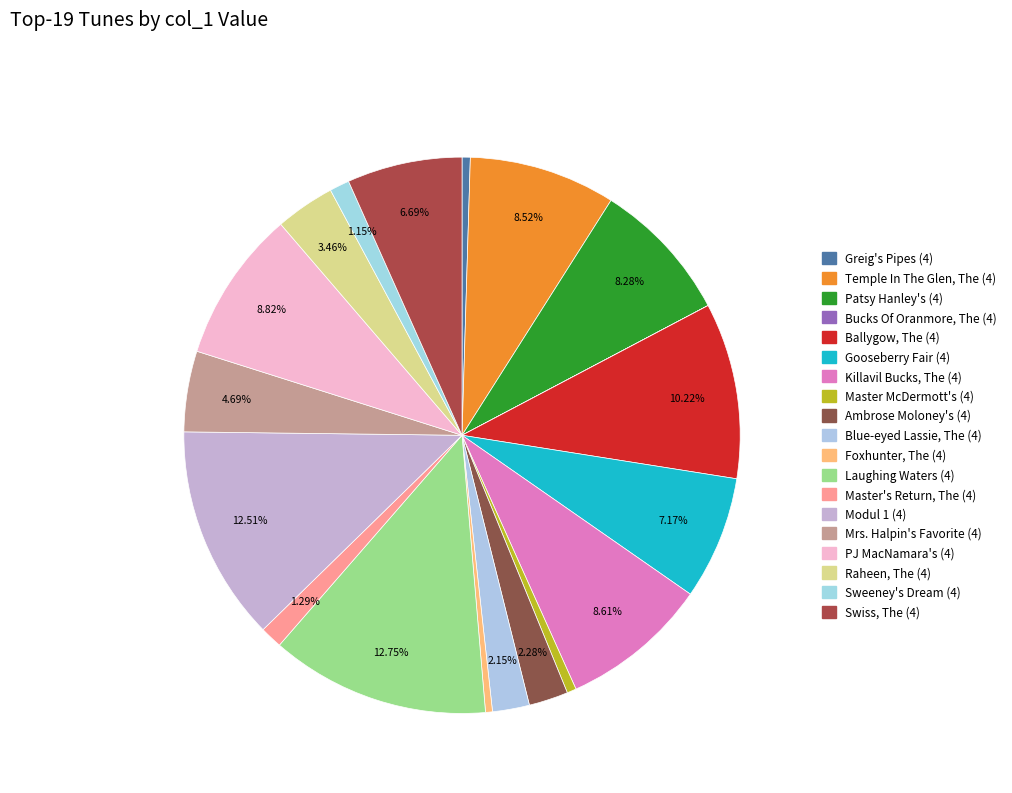

Approximately how many times larger is the value at Master's Return, The (4) compared to Foxhunter, The (4)?

3.2